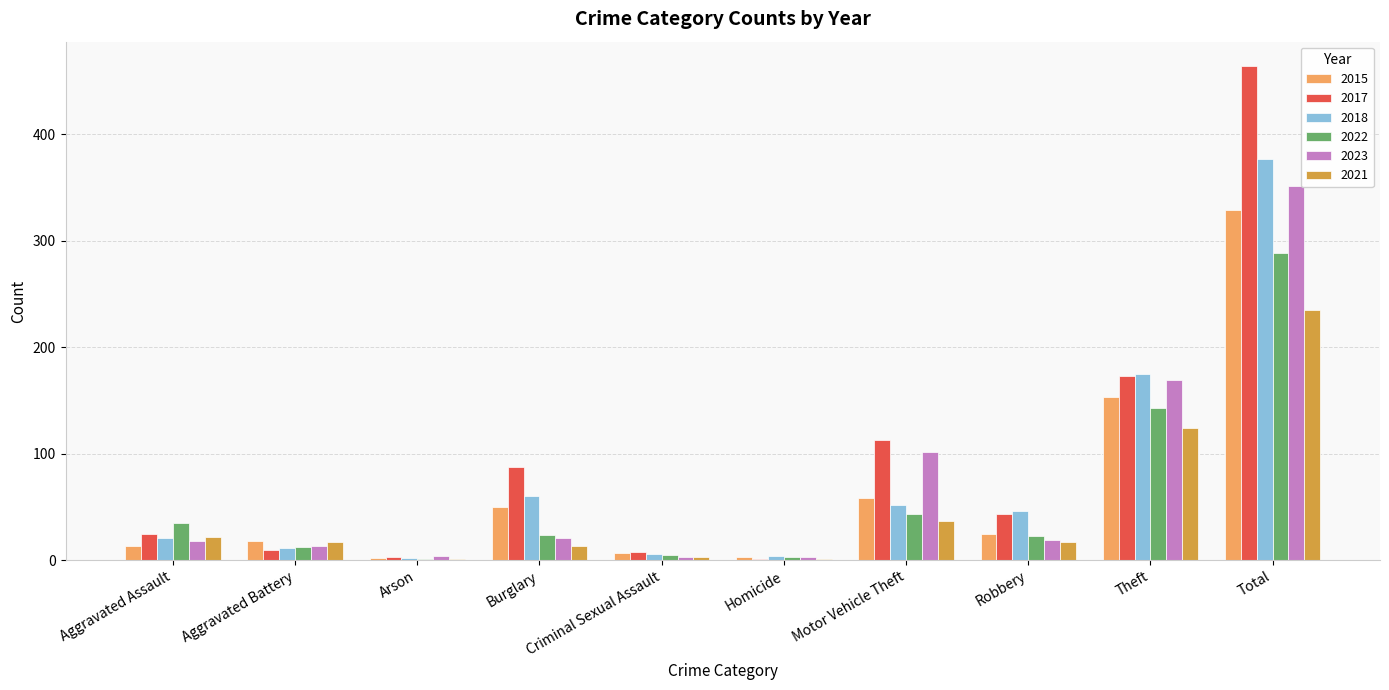

What is the sum of all 2022 values?

578